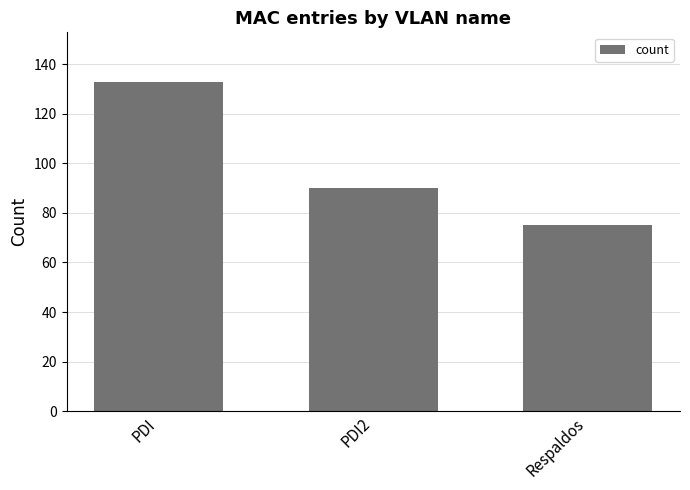

Does the chart contain any negative values?

No